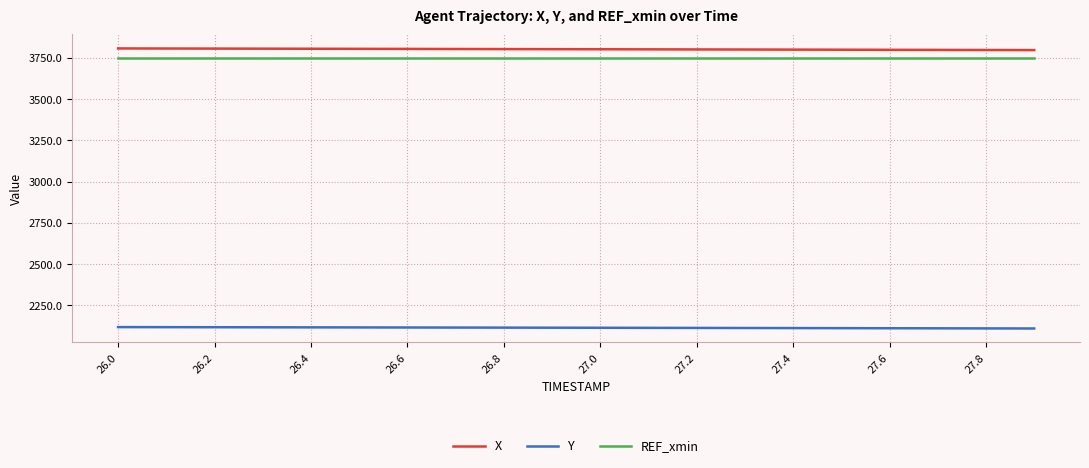

True or false: Y and REF_xmin intersect in this chart.

False